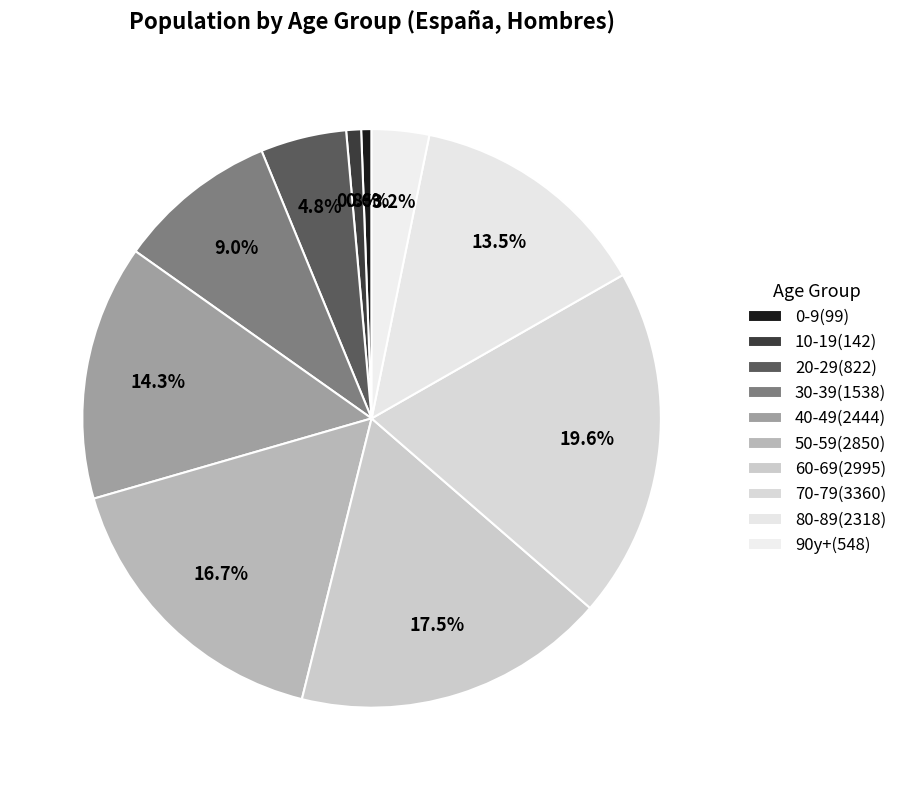

How many segments does this pie chart have?

10